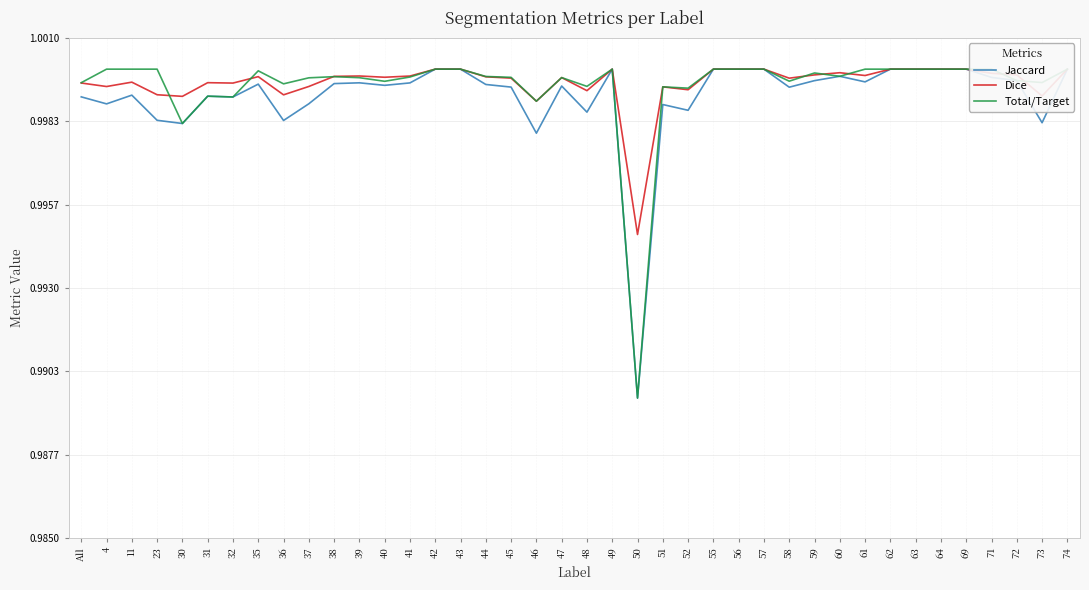

The value of Total/Target at 23 is 1.0. True or false?

True